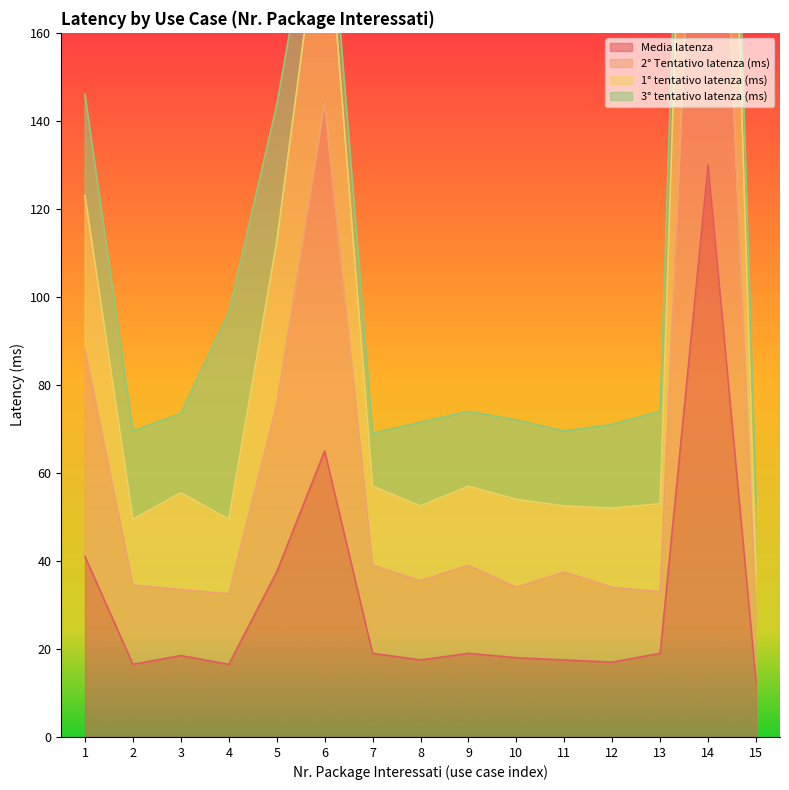

True or false: Media latenza and 1° tentativo latenza (ms) intersect in this chart.

False